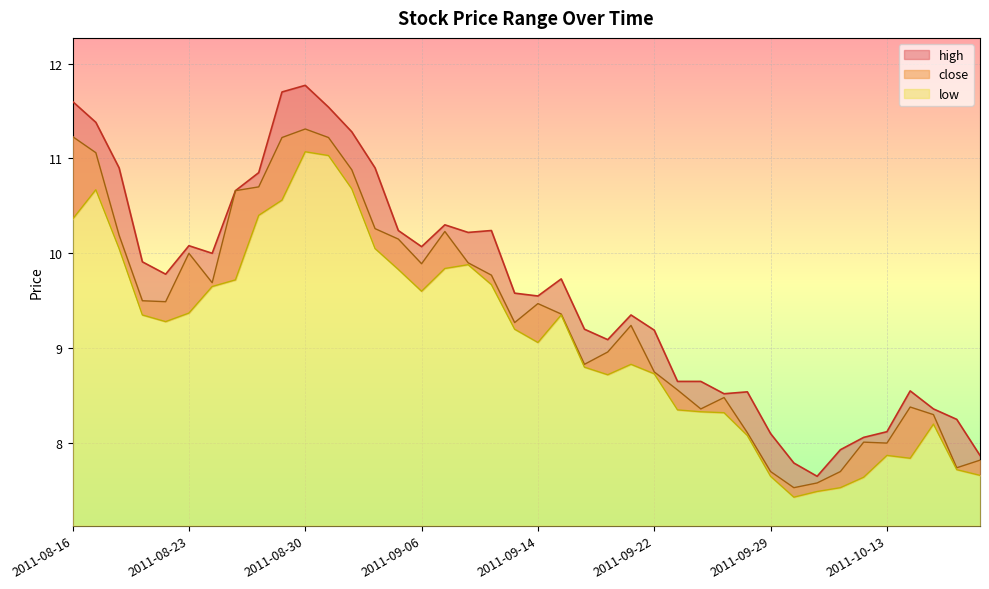

True or false: high and low cross at least once.

False